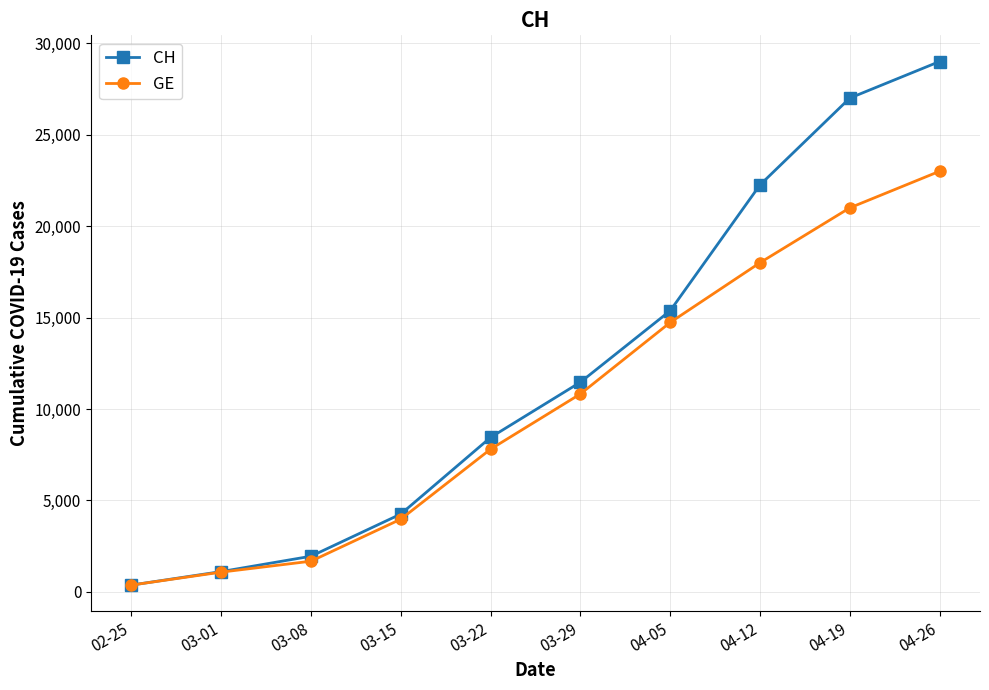

What is the difference between the second highest and minimum values in the CH series?

26625